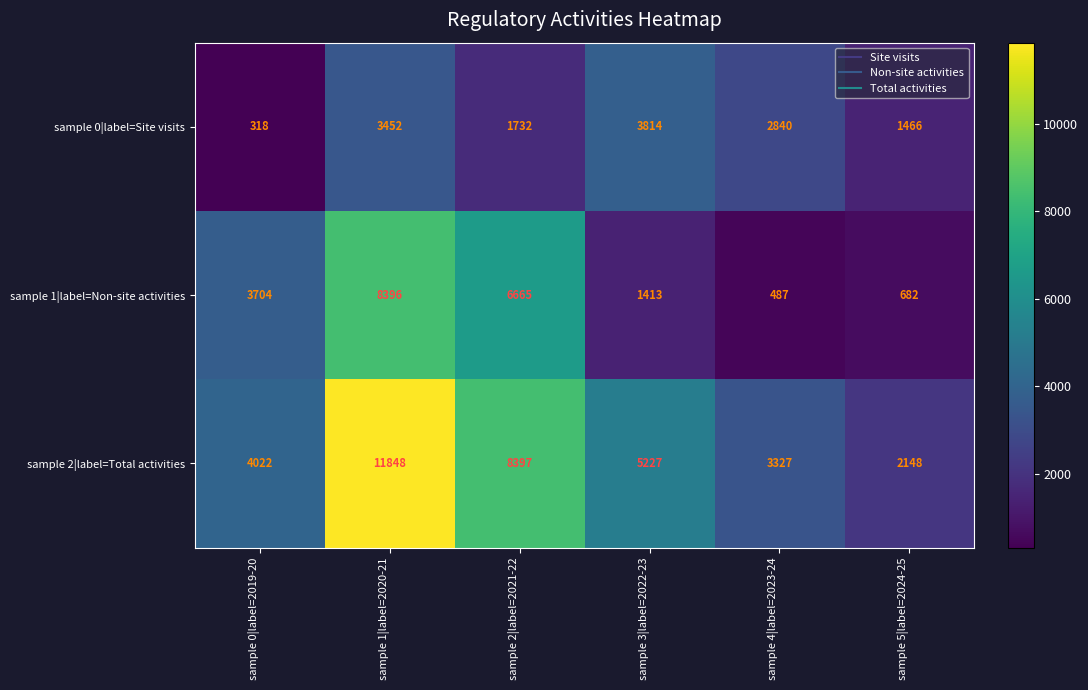

Rank the series at sample 5|label=2024-25 from highest to lowest value.

sample 2|label=Total activities, sample 0|label=Site visits, sample 1|label=Non-site activities